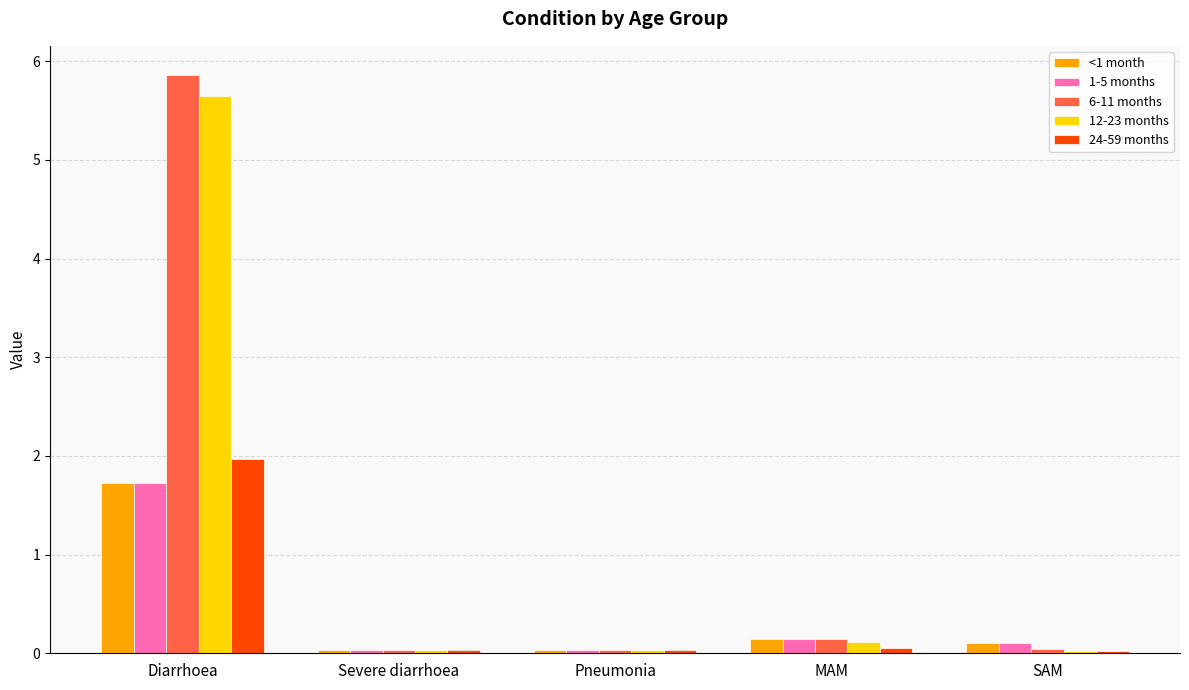

The value of 12-23 months at SAM is 0.0. True or false?

True